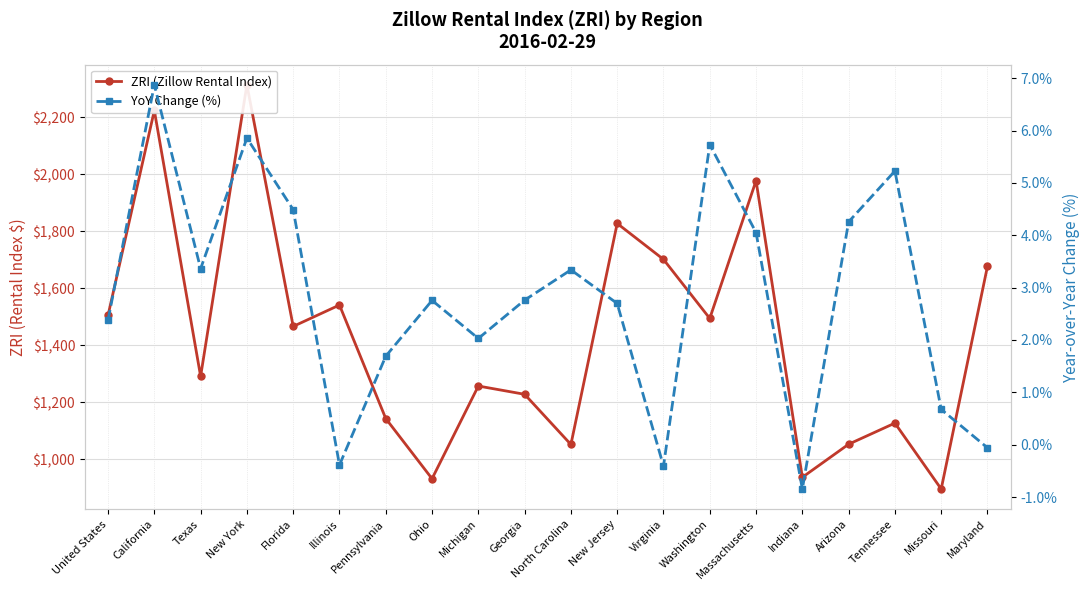

How many data points in YoY Change (%) are less than 2?

6